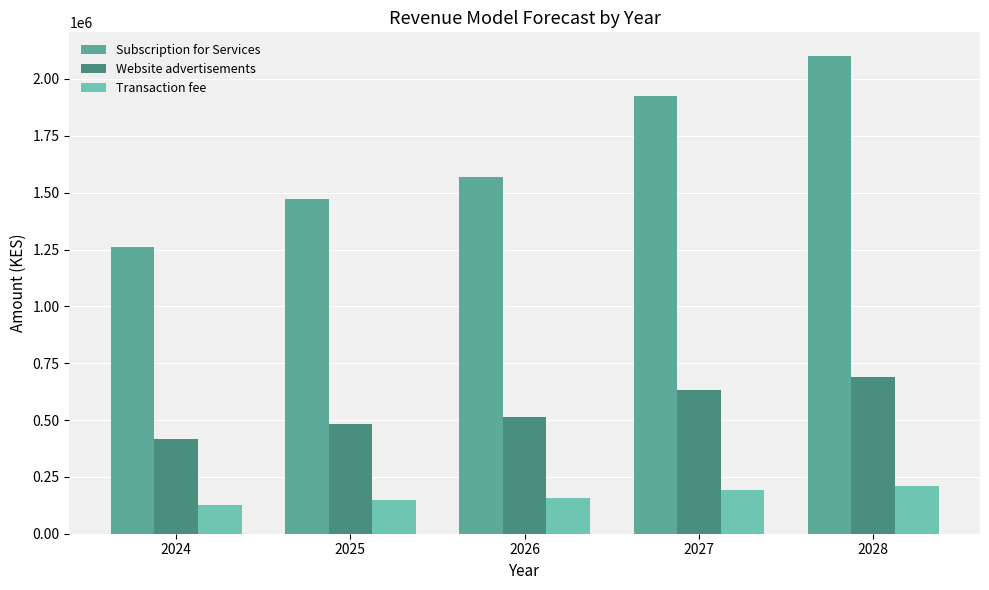

At which category is the sum across all series the highest?

2028